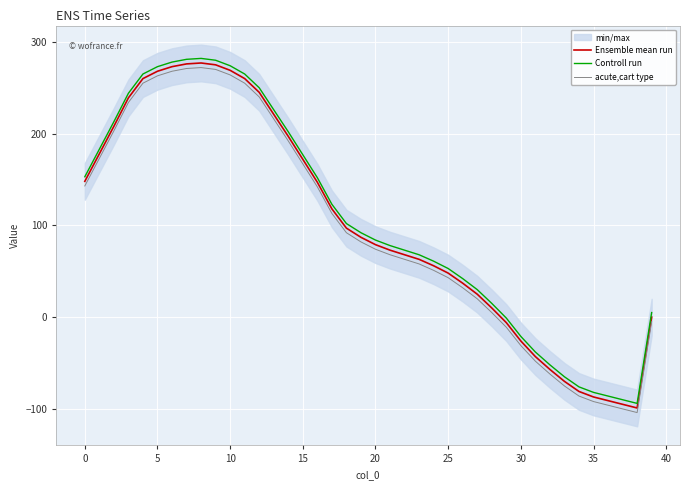

The Controll run series shows -18 at 31. True or false?

False